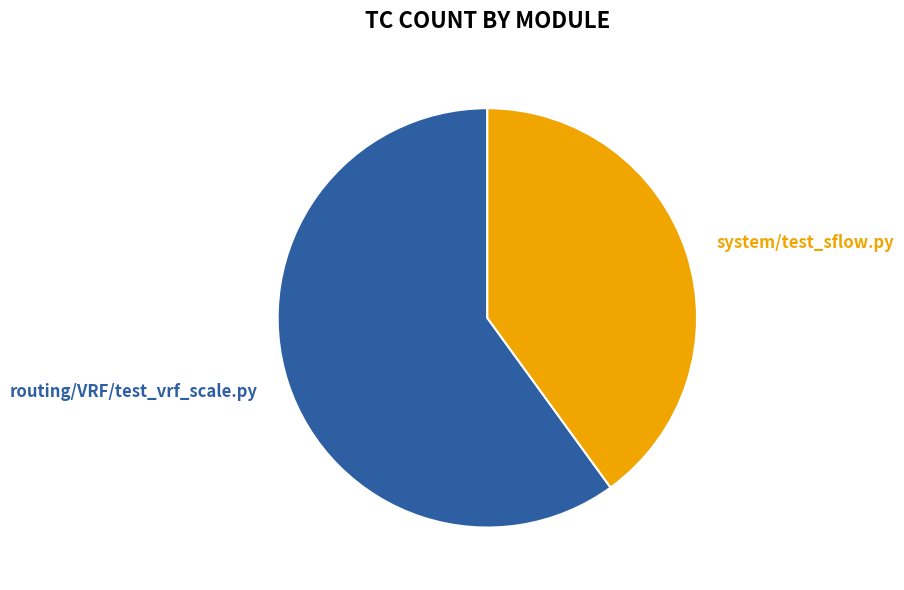

To the nearest percent, what percentage of the pie is system/test_sflow.py?

40%